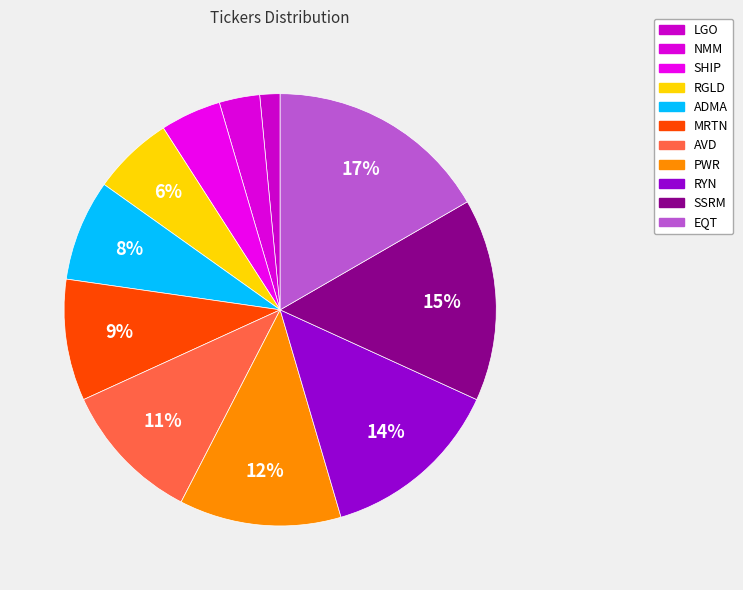

What is the smallest slice in the pie chart?

LGO